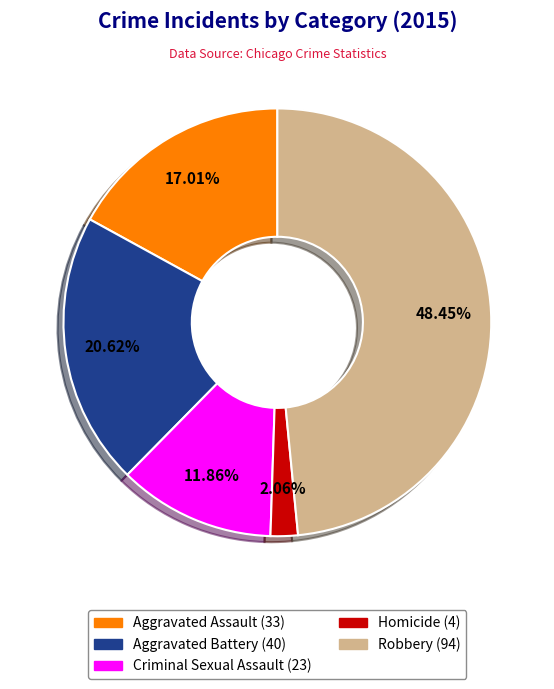

What portion of the pie excludes Homicide?

97.9%